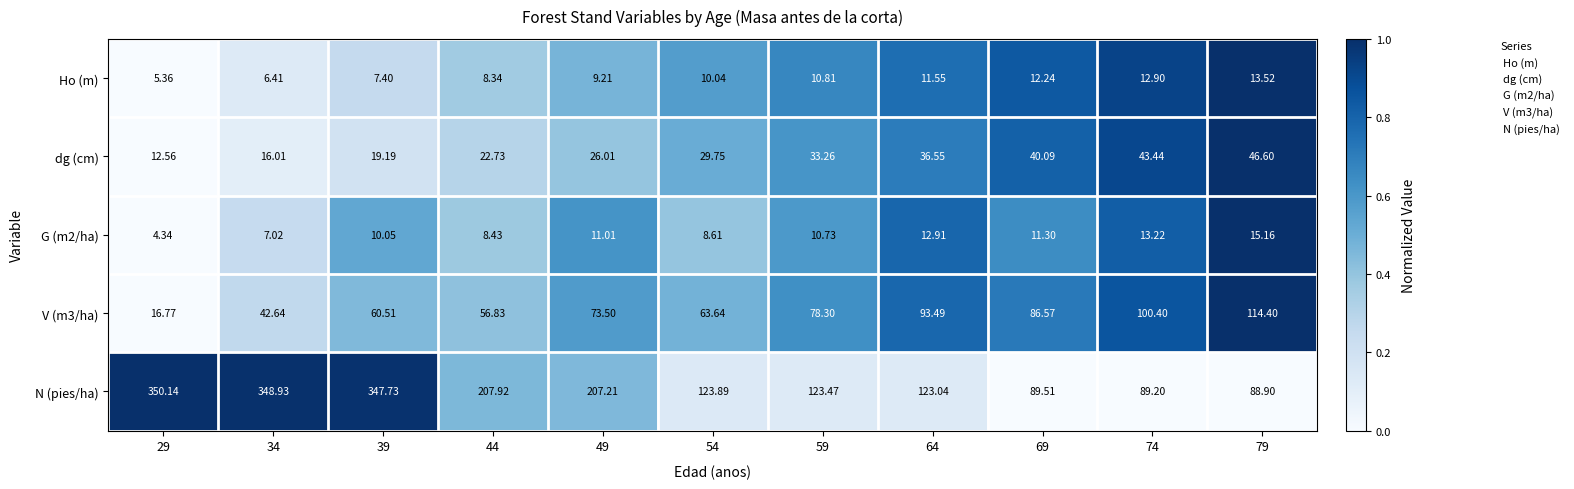

What is the difference between the highest and lowest values at 29?

345.8